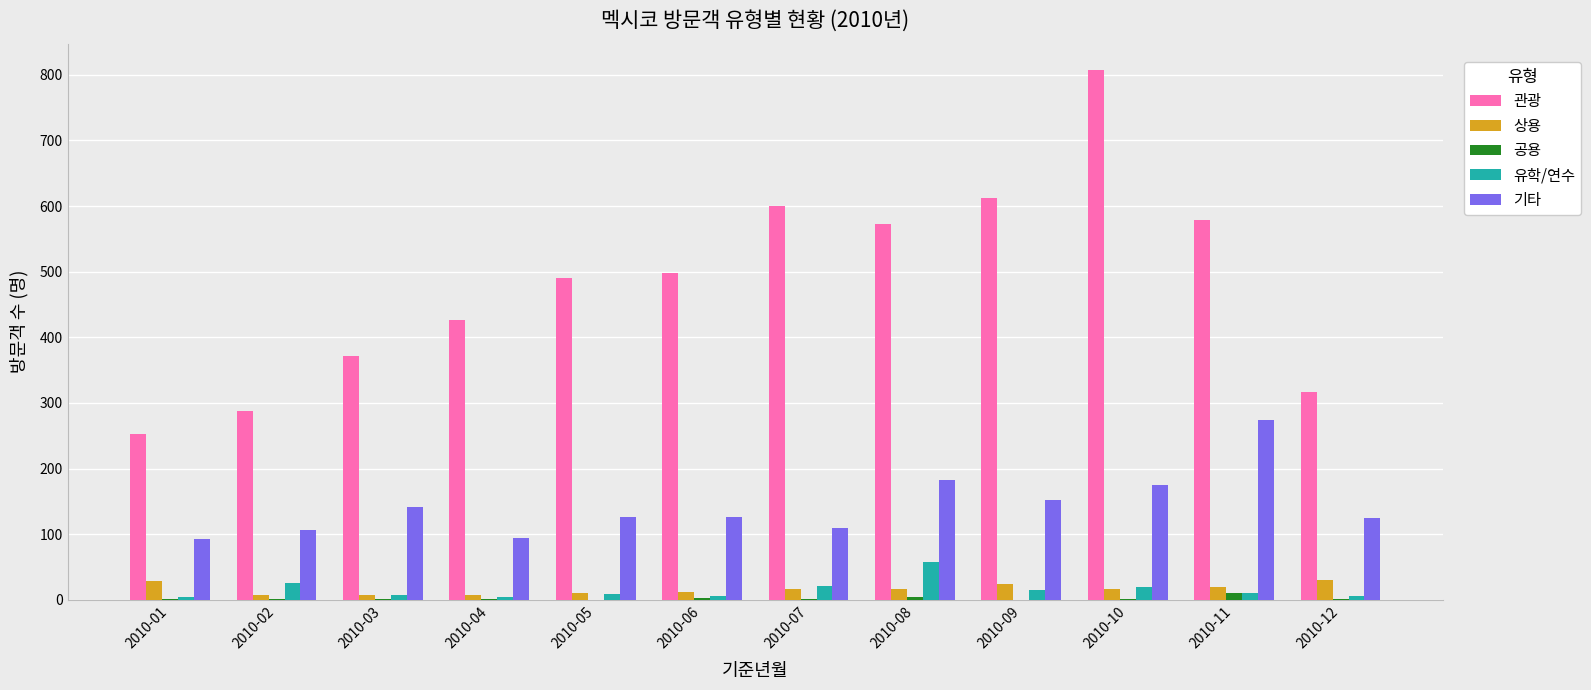

What is the greatest value displayed?

807